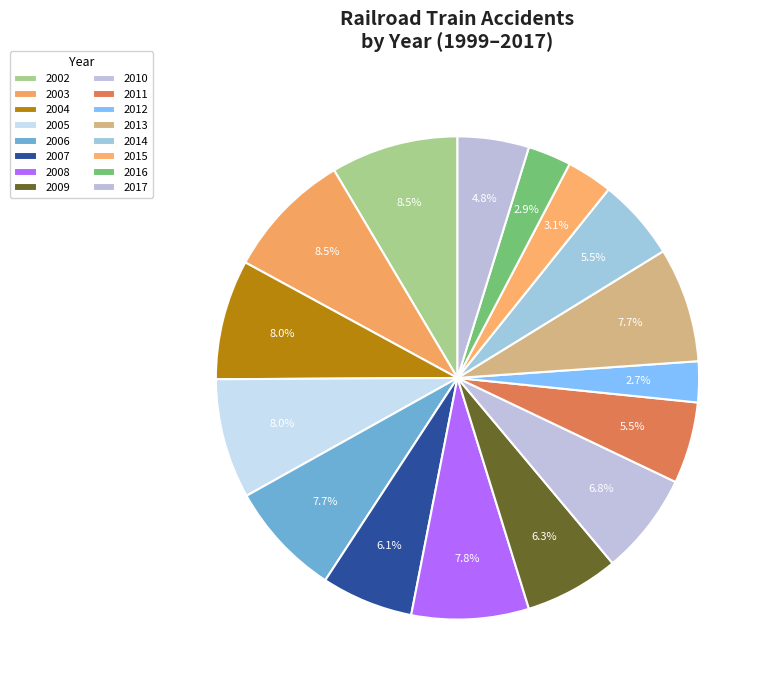

How many segments does this pie chart have?

16